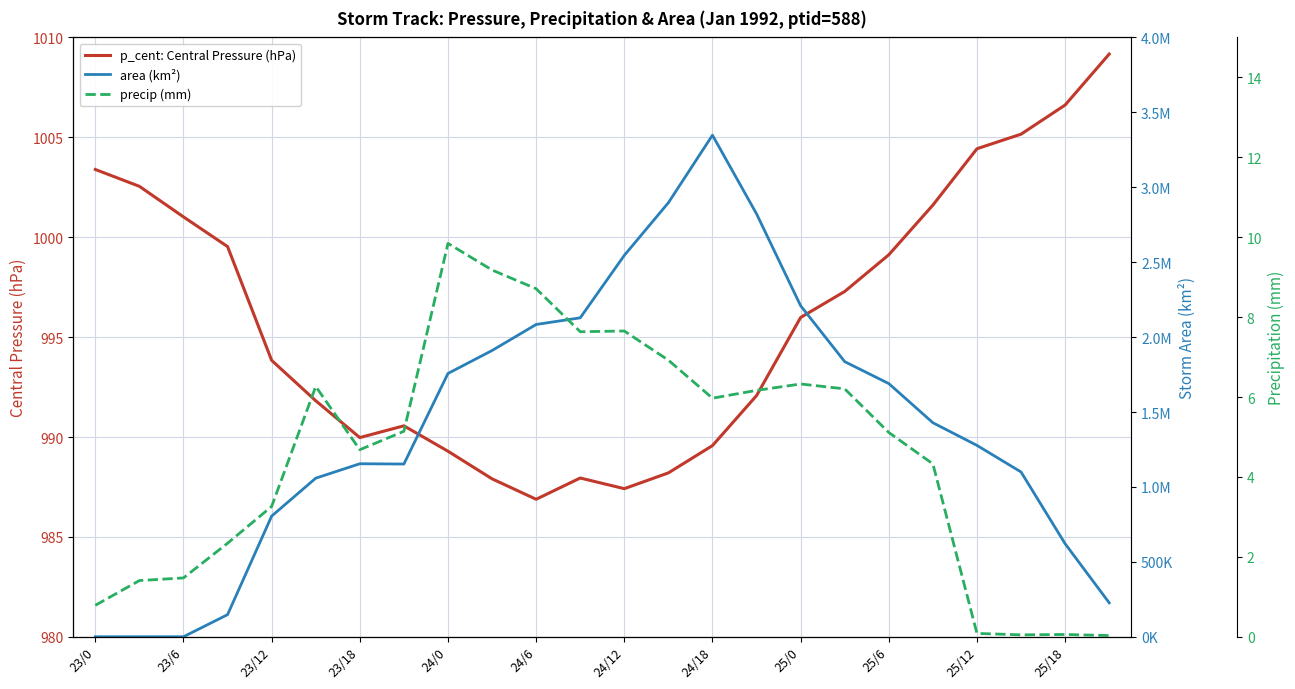

What are all the series names shown in the legend?

p_cent: Central Pressure (hPa), area (km²), precip (mm)